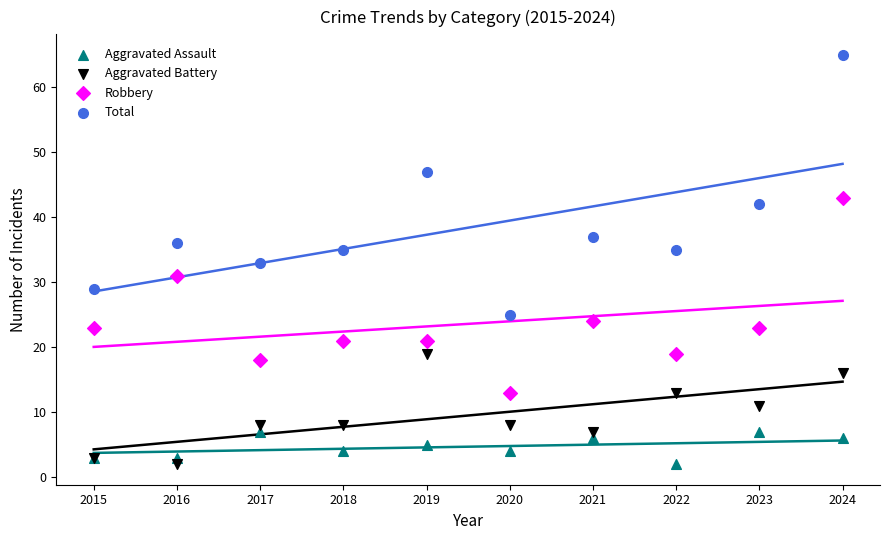

Which series reaches the maximum Y coordinate?

Total